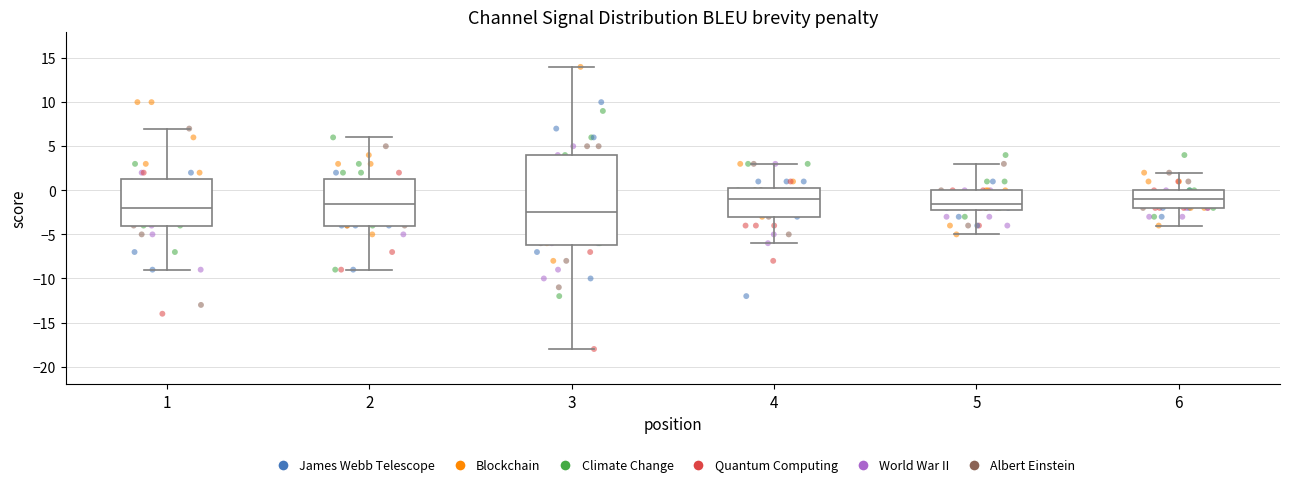

Where does the lower whisker of the box at x = 1 end on the y-axis? The values are not printed on the chart, so give them approximately, as read against the axis.

-9.0